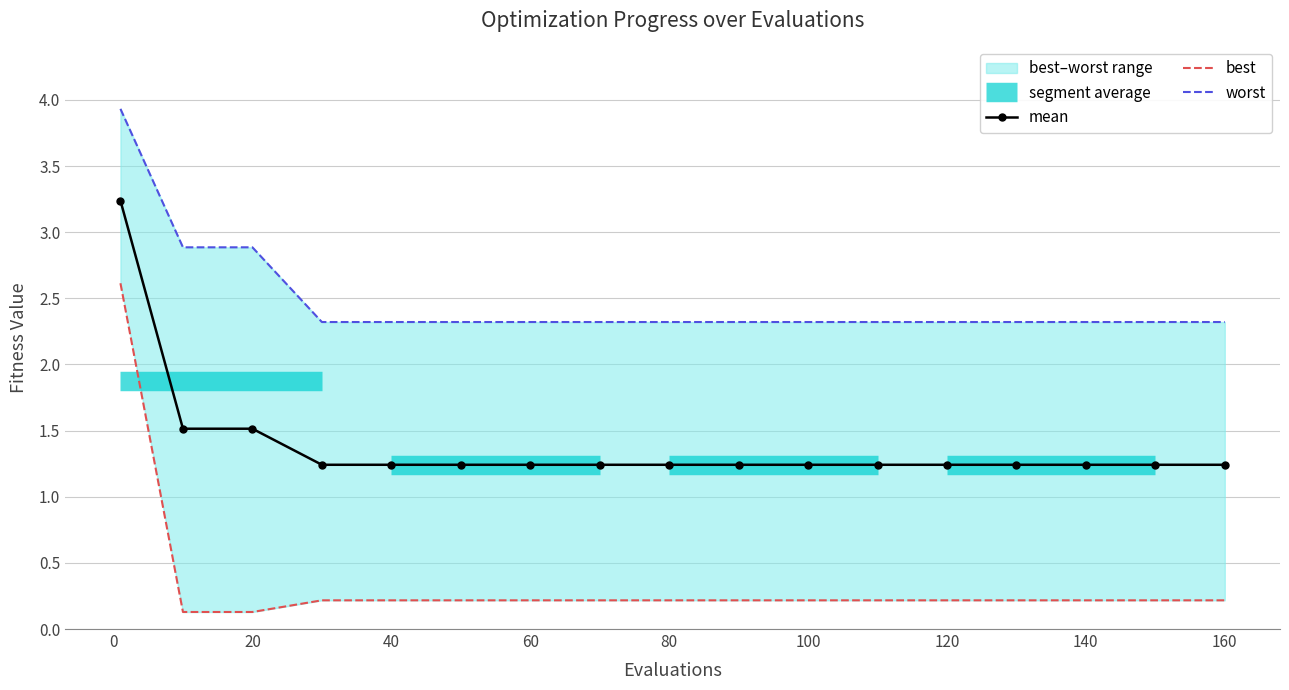

What is the minimum value for best?

0.1